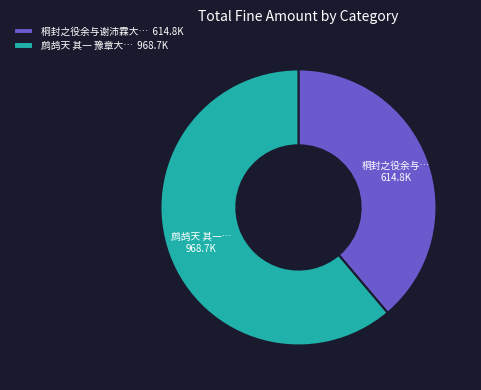

Is it true that 桐封之役余与谢沛霖大… 614.8K is 50% of the pie?

False